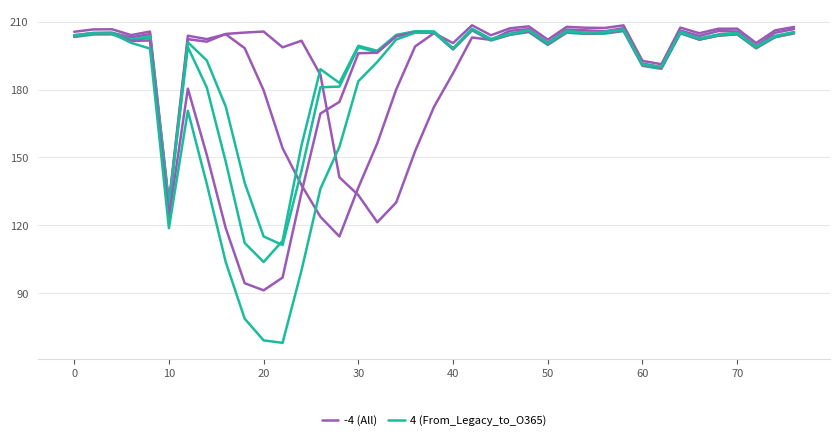

What are all the series names shown in the legend?

-4 (All), 4 (From_Legacy_to_O365)